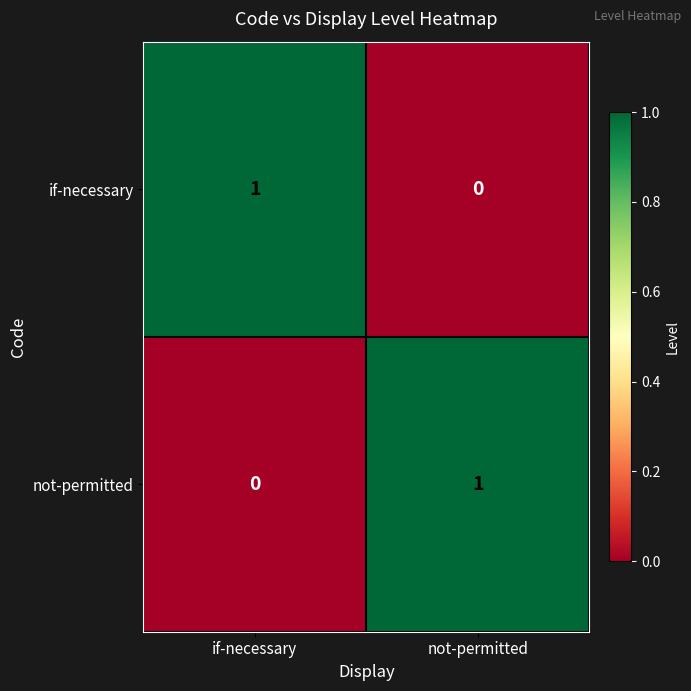

Reading left to right, transcribe all the data shown in this chart.

if-necessary: 1	0
not-permitted: 0	1